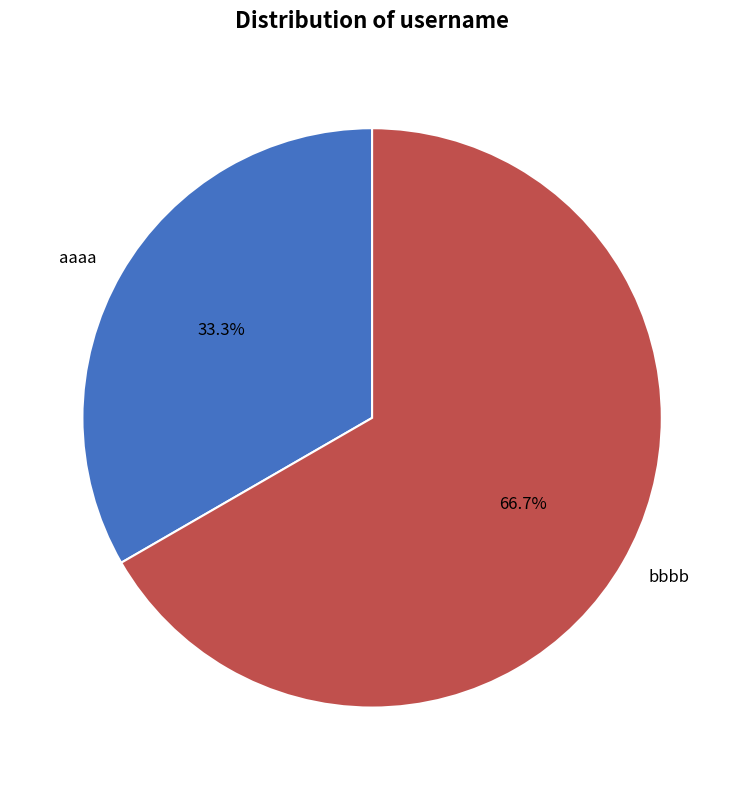

What is the ratio of the value at aaaa to the value at bbbb?

0.5